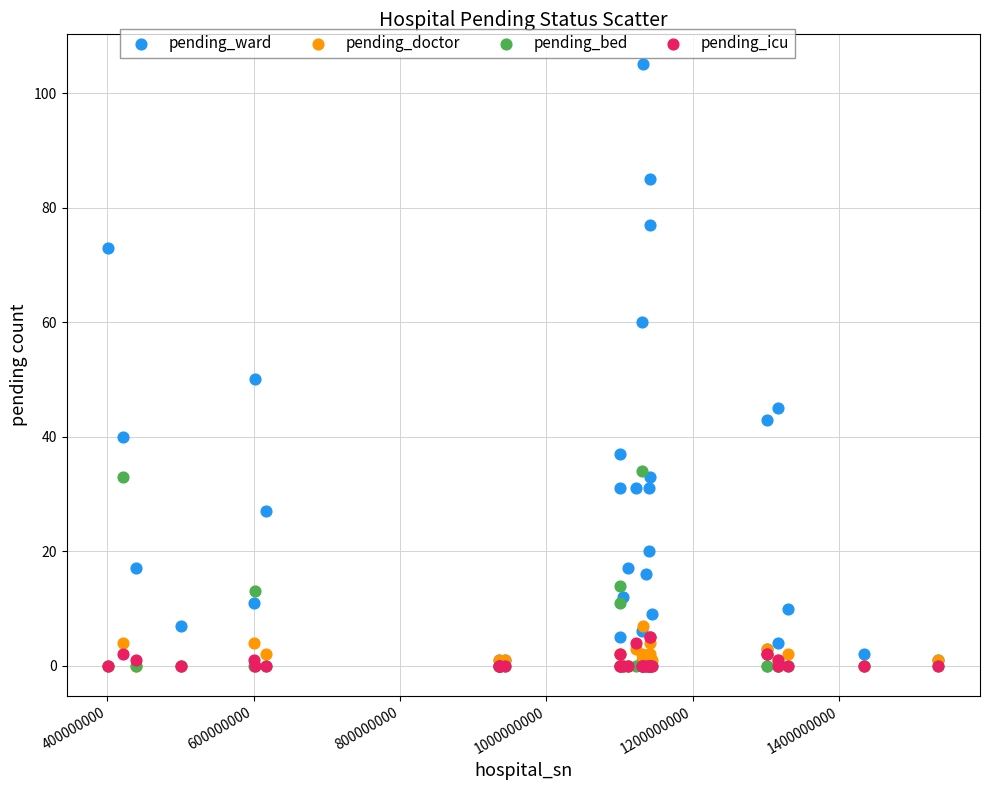

Which series reaches the maximum Y coordinate?

pending_ward